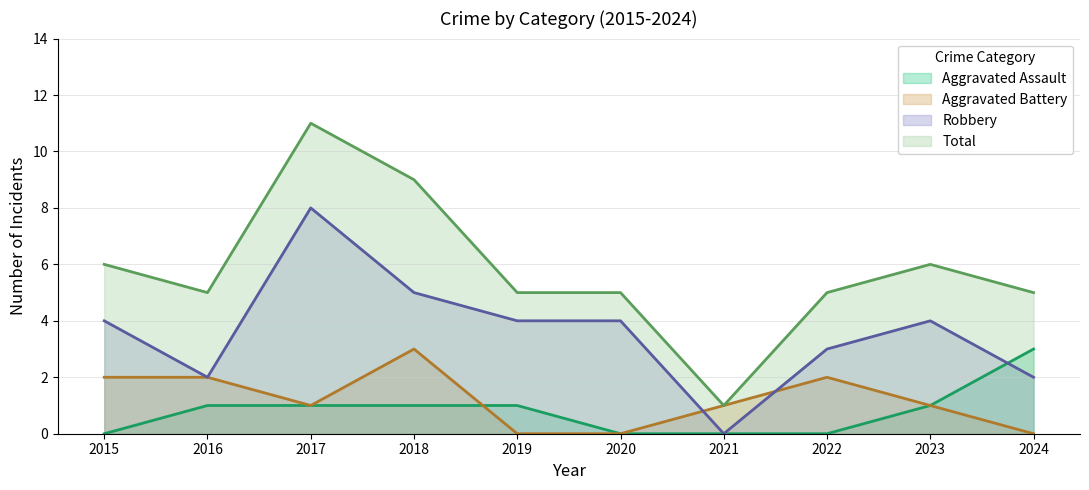

Where does the Total series first go above 5?

2015